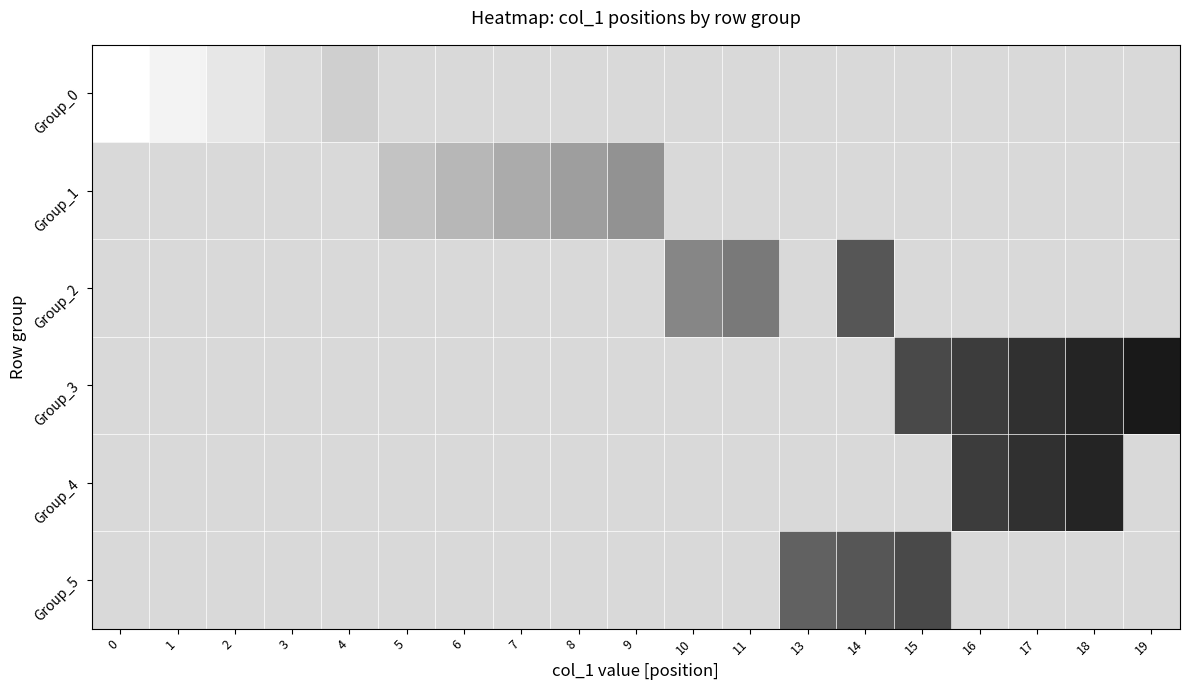

Reading left to right, transcribe all the data shown in this chart.

Group_0: 0=1.0	1=1.0	2=0.9	3=0.9	4=0.8	5=0.8	6=0.8	7=0.8	8=0.8	9=0.8	10=0.8	11=0.8	13=0.8	14=0.8	15=0.8	16=0.8	17=0.8	18=0.8	19=0.8
Group_1: 0=0.8	1=0.8	2=0.8	3=0.8	4=0.8	5=0.8	6=0.7	7=0.7	8=0.6	9=0.6	10=0.8	11=0.8	13=0.8	14=0.8	15=0.8	16=0.8	17=0.8	18=0.8	19=0.8
Group_2: 0=0.8	1=0.8	2=0.8	3=0.8	4=0.8	5=0.8	6=0.8	7=0.8	8=0.8	9=0.8	10=0.5	11=0.5	13=0.8	14=0.3	15=0.8	16=0.8	17=0.8	18=0.8	19=0.8
Group_3: 0=0.8	1=0.8	2=0.8	3=0.8	4=0.8	5=0.8	6=0.8	7=0.8	8=0.8	9=0.8	10=0.8	11=0.8	13=0.8	14=0.8	15=0.3	16=0.2	17=0.2	18=0.1	19=0.1
Group_4: 0=0.8	1=0.8	2=0.8	3=0.8	4=0.8	5=0.8	6=0.8	7=0.8	8=0.8	9=0.8	10=0.8	11=0.8	13=0.8	14=0.8	15=0.8	16=0.2	17=0.2	18=0.1	19=0.8
Group_5: 0=0.8	1=0.8	2=0.8	3=0.8	4=0.8	5=0.8	6=0.8	7=0.8	8=0.8	9=0.8	10=0.8	11=0.8	13=0.4	14=0.3	15=0.3	16=0.8	17=0.8	18=0.8	19=0.8